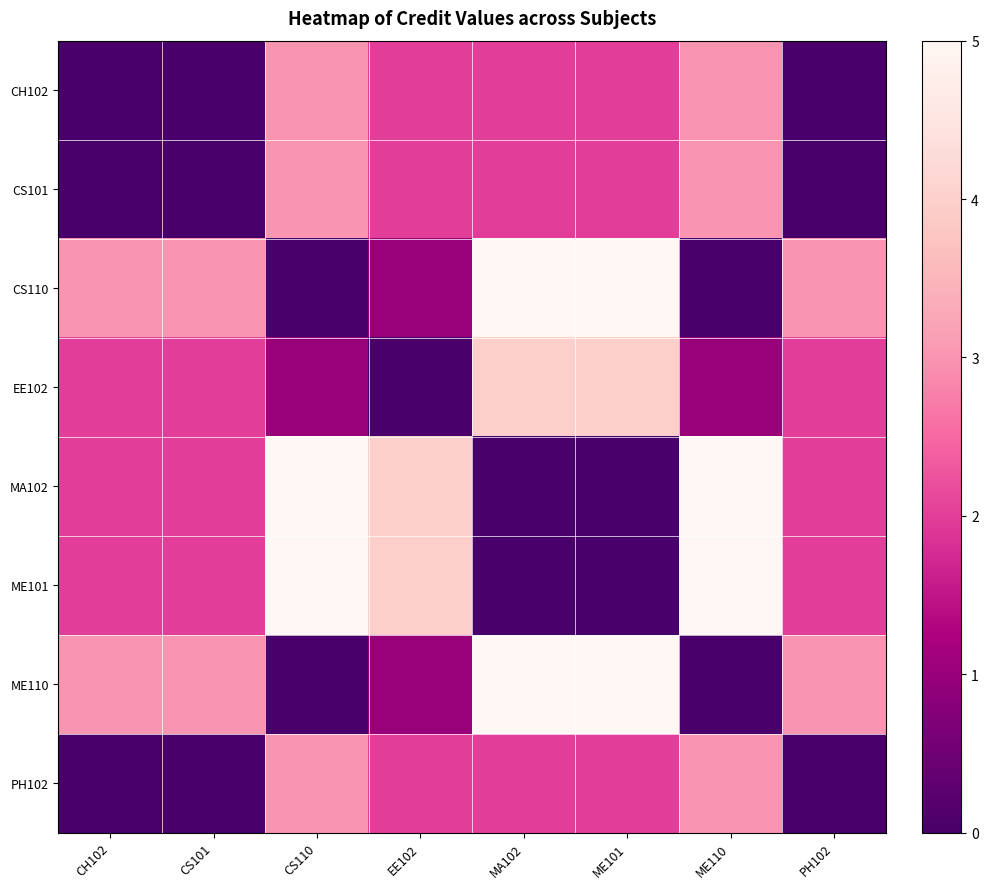

Reading left to right, list all the values displayed in this chart.

CH102: CH102=0	CS101=0	CS110=3	EE102=2	MA102=2	ME101=2	ME110=3	PH102=0
CS101: CH102=0	CS101=0	CS110=3	EE102=2	MA102=2	ME101=2	ME110=3	PH102=0
CS110: CH102=3	CS101=3	CS110=0	EE102=1	MA102=5	ME101=5	ME110=0	PH102=3
EE102: CH102=2	CS101=2	CS110=1	EE102=0	MA102=4	ME101=4	ME110=1	PH102=2
MA102: CH102=2	CS101=2	CS110=5	EE102=4	MA102=0	ME101=0	ME110=5	PH102=2
ME101: CH102=2	CS101=2	CS110=5	EE102=4	MA102=0	ME101=0	ME110=5	PH102=2
ME110: CH102=3	CS101=3	CS110=0	EE102=1	MA102=5	ME101=5	ME110=0	PH102=3
PH102: CH102=0	CS101=0	CS110=3	EE102=2	MA102=2	ME101=2	ME110=3	PH102=0